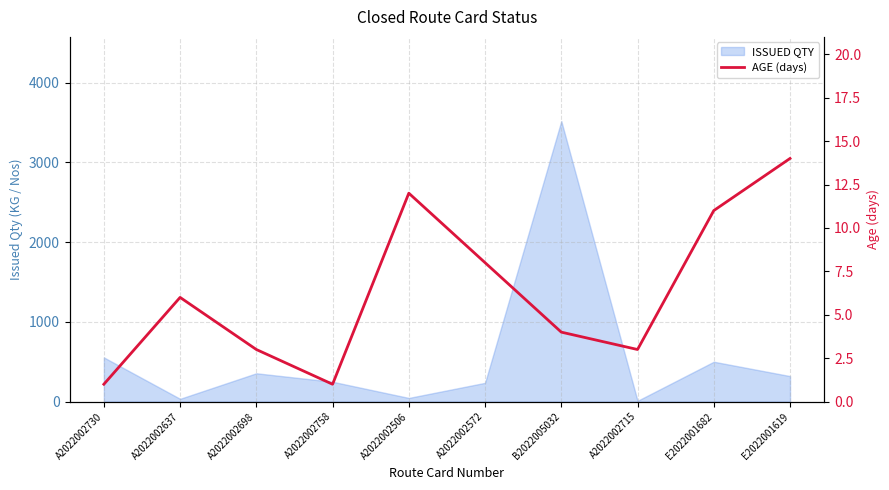

What is the label of the 10th point from the left?

E2022001619